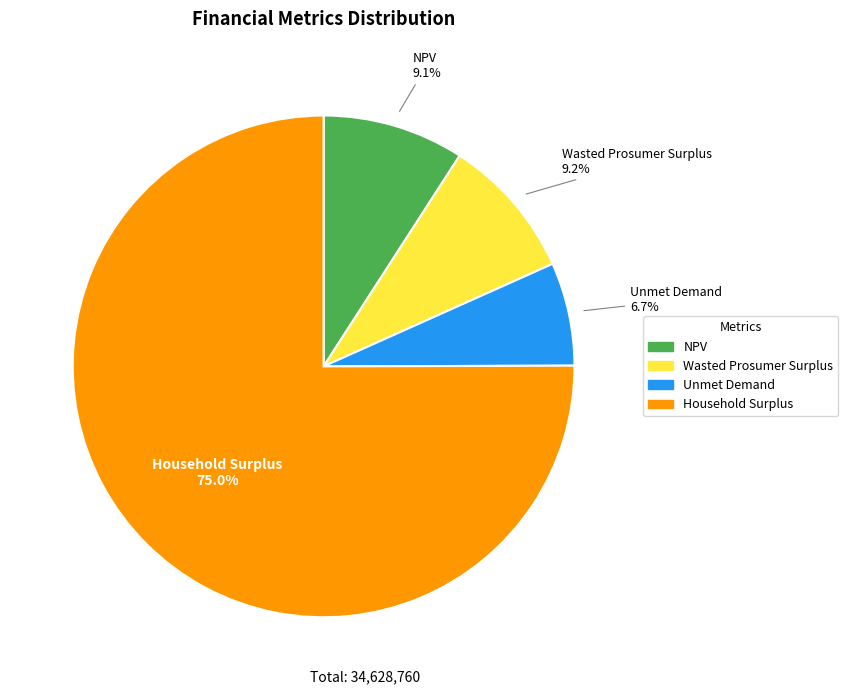

How many segments does this pie chart have?

4